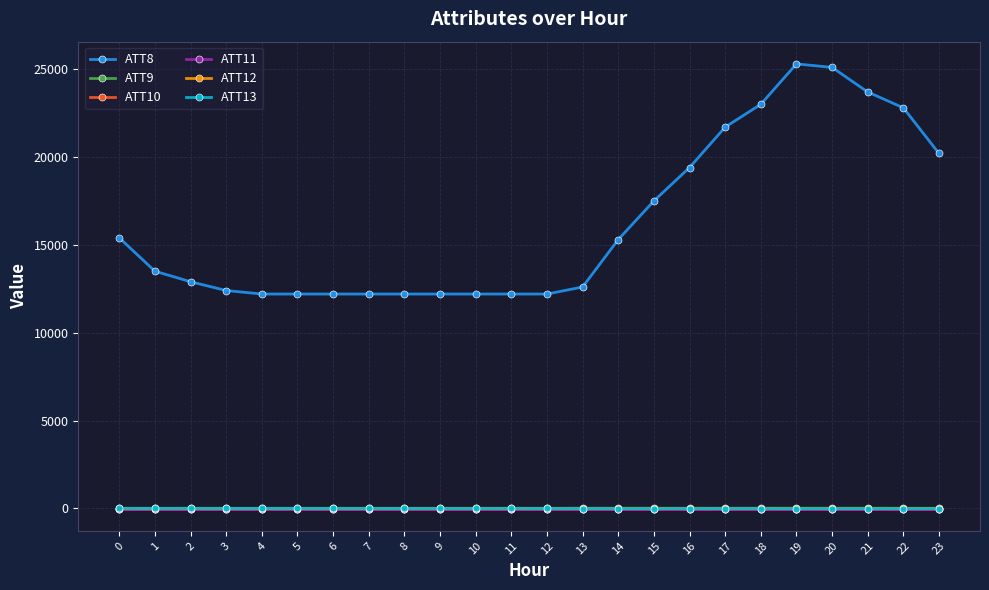

True or false: ATT8 and ATT9 intersect in this chart.

False